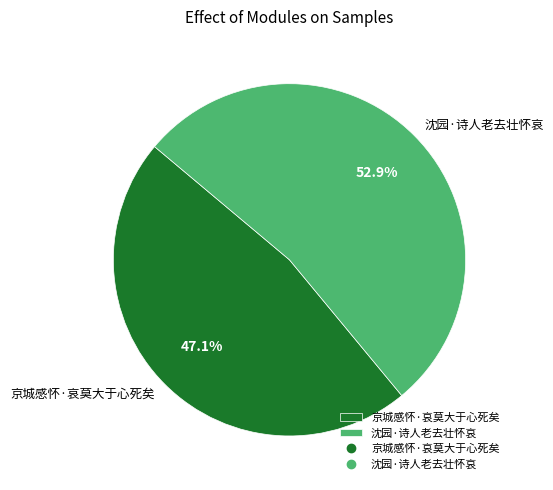

Is there any slice that represents more than half of the pie?

Yes